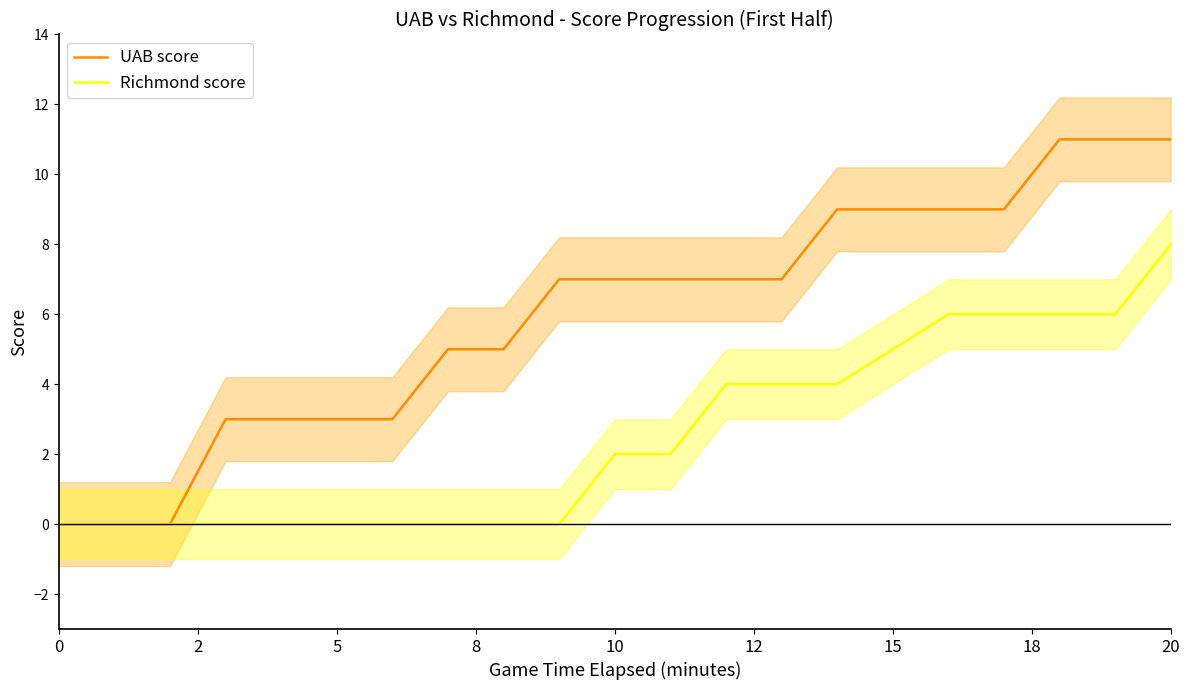

Which category has the highest value in the Richmond score series?

20